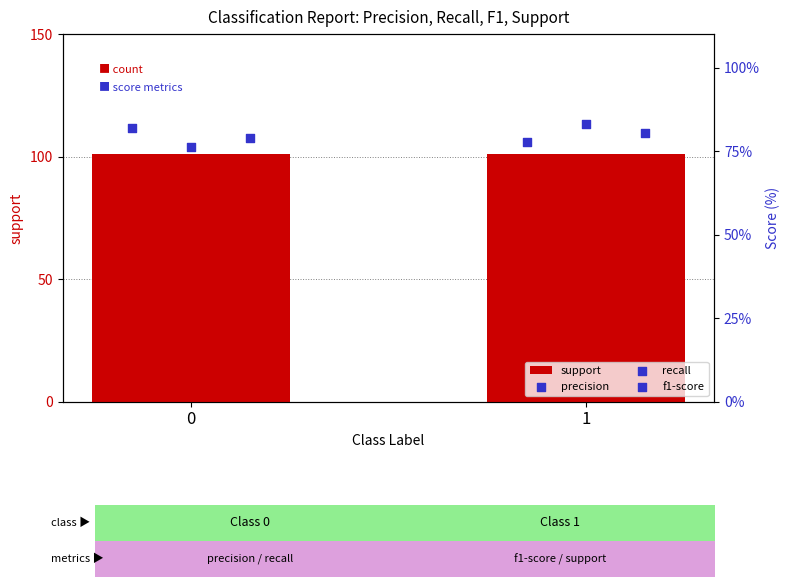

At how many categories does at least one series exceed 9?

2